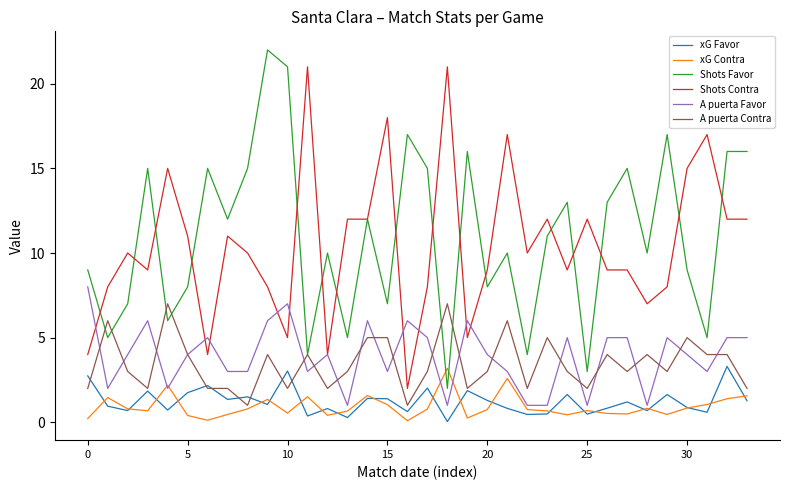

After their last crossing, which series has the higher values: Shots Favor or xG Contra?

Shots Favor